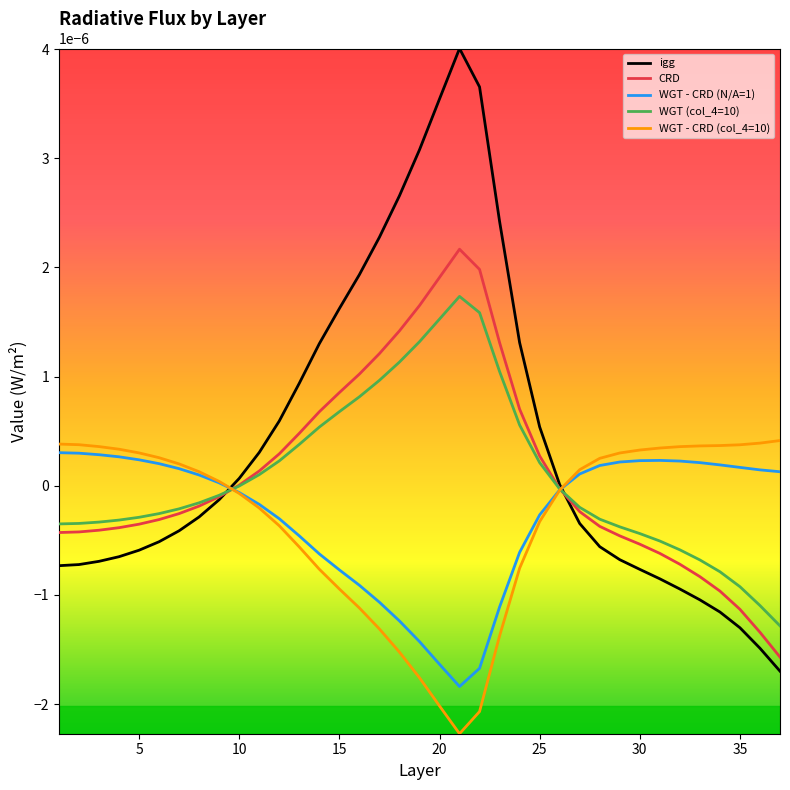

Which series has the largest range (max minus min)?

igg